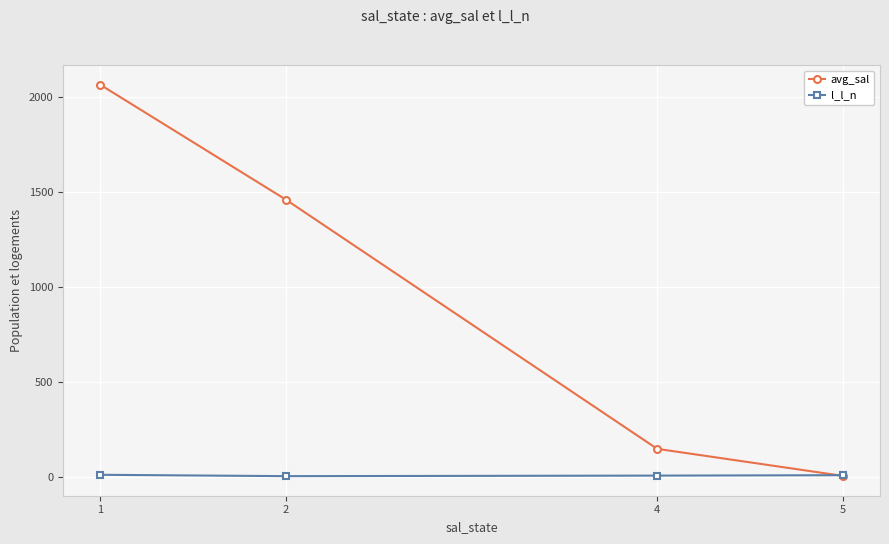

What is the greatest value displayed?

2065.8